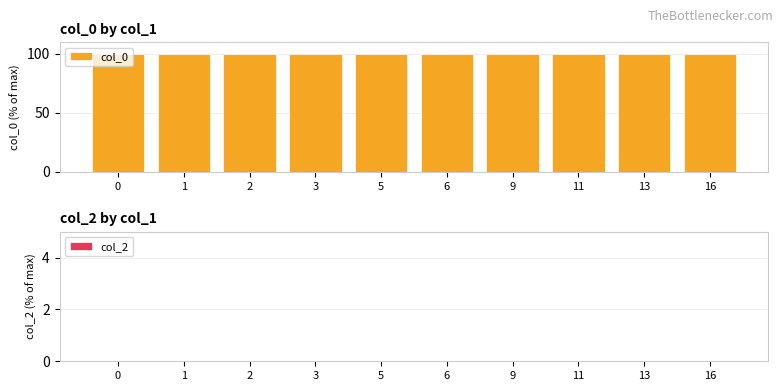

Does the chart contain any negative values?

No